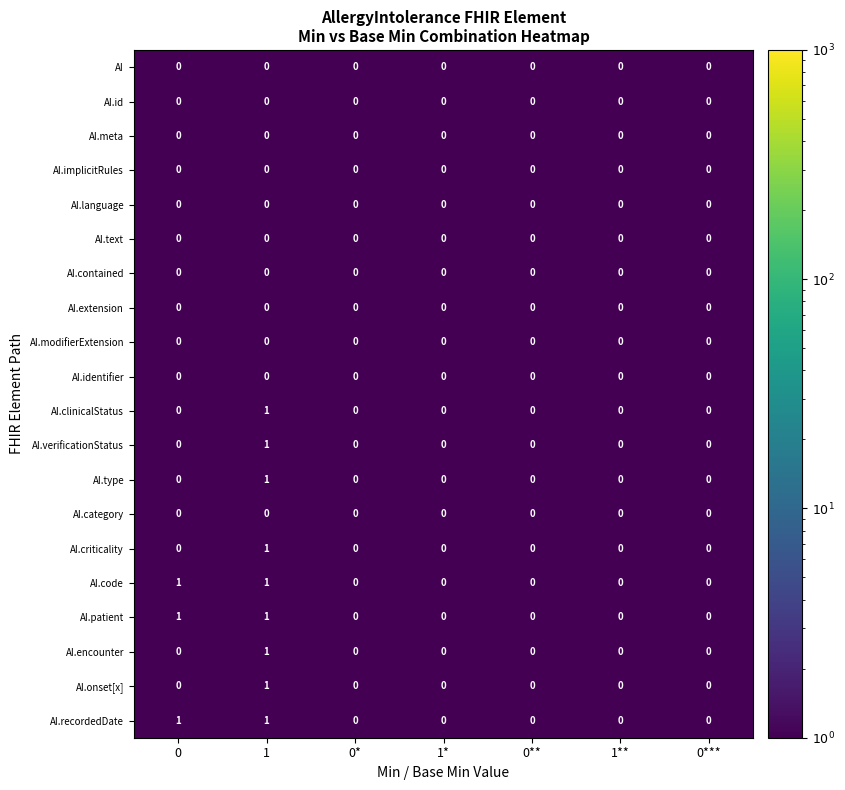

Is it true that AI.clinicalStatus equals 1 at 1**?

False